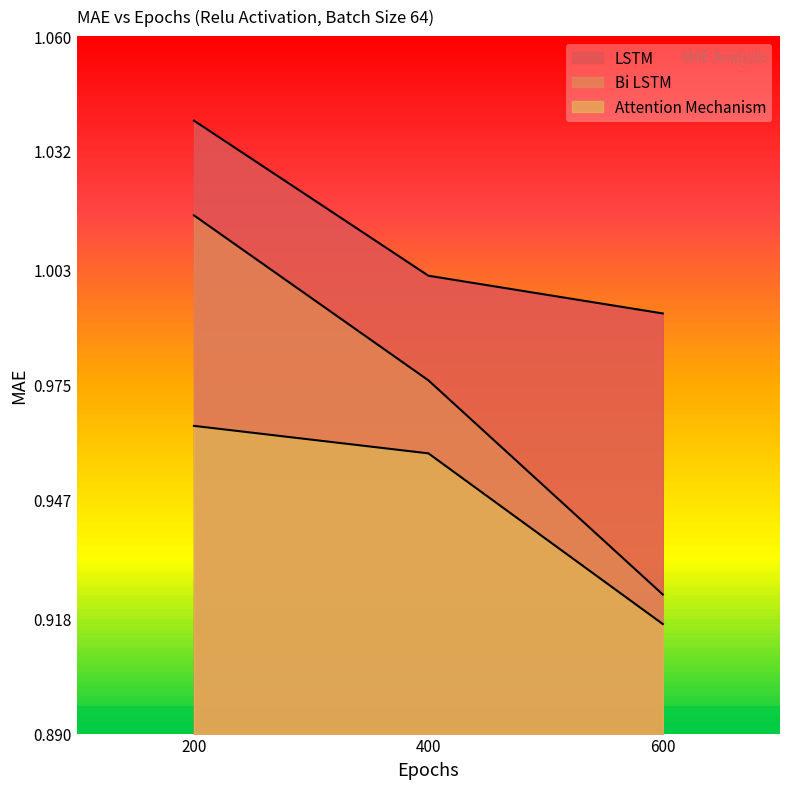

Which label corresponds to the smallest value in the chart?

600